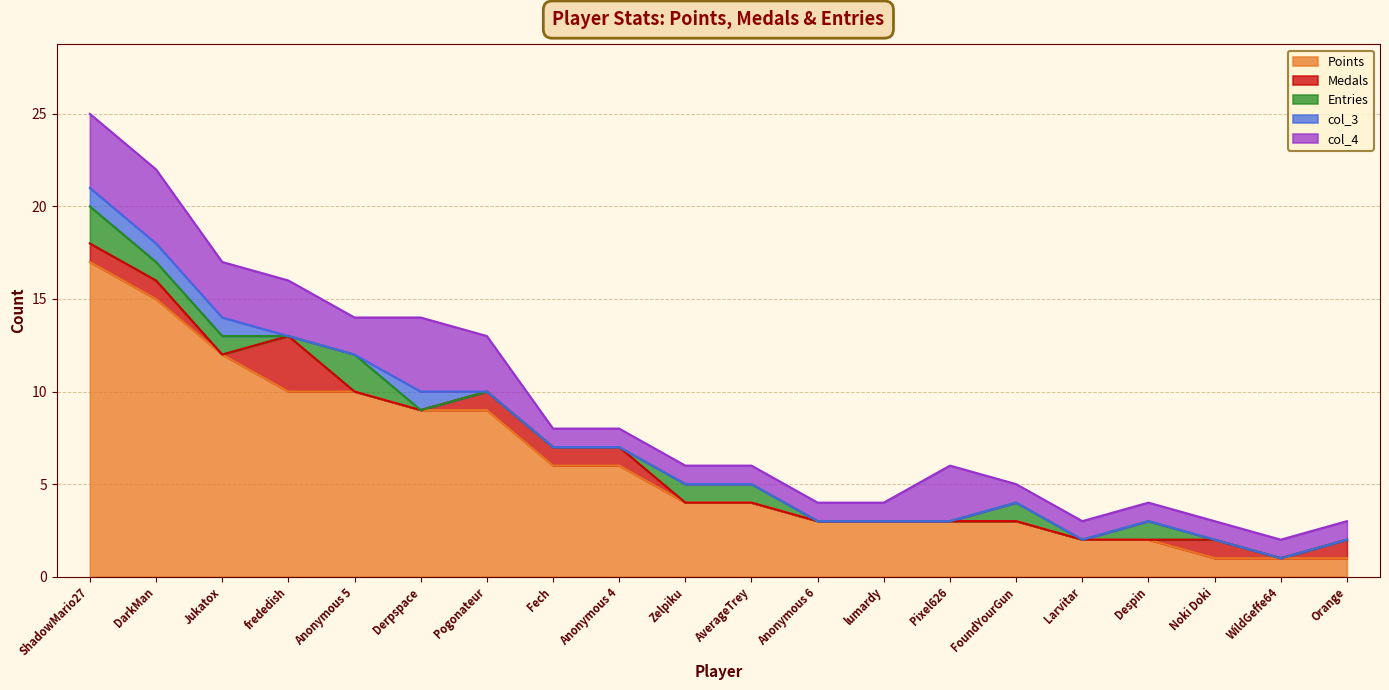

Is it true that Points equals 9 at Anonymous 4?

False